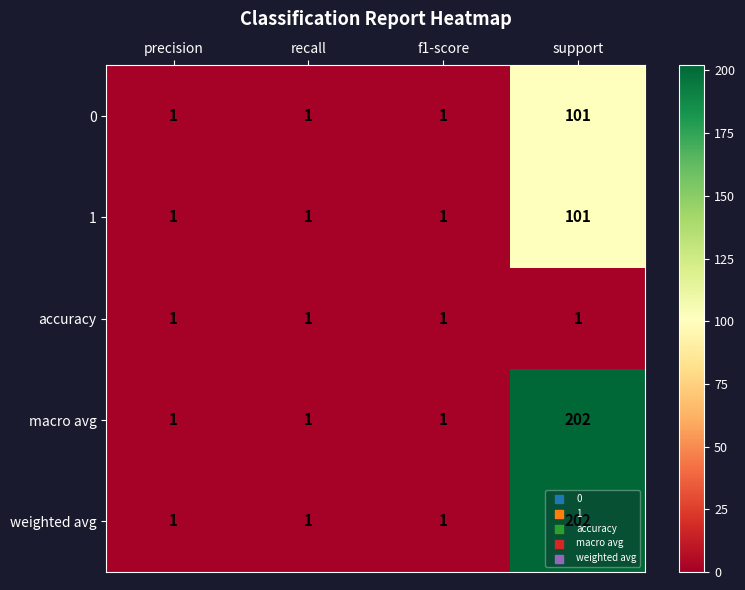

What is the difference between the highest and lowest values at support?

201